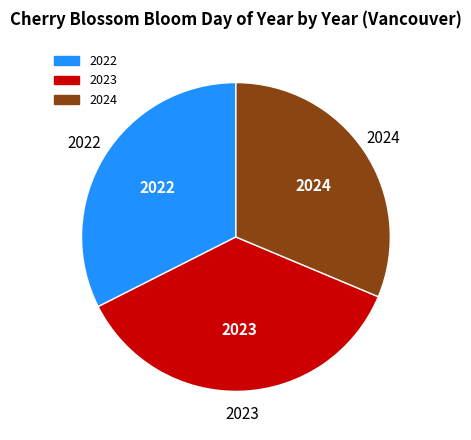

What is the largest slice in the pie chart?

2023